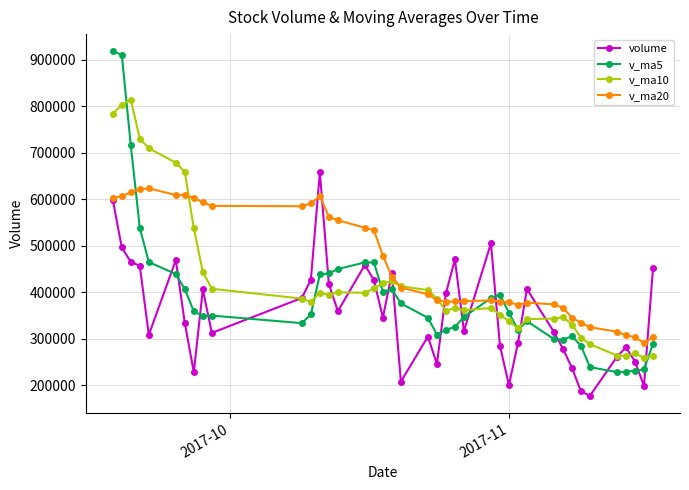

Which series has the largest total across all categories?

v_ma20